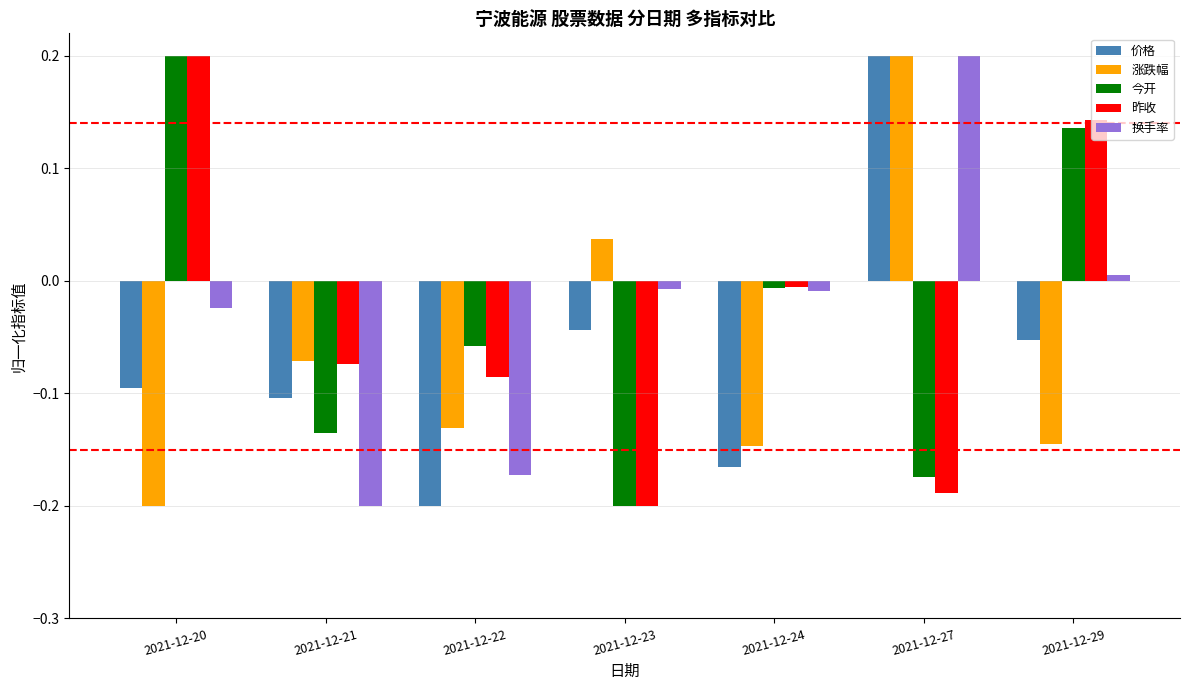

How many values in the 价格 series are below 0?

6